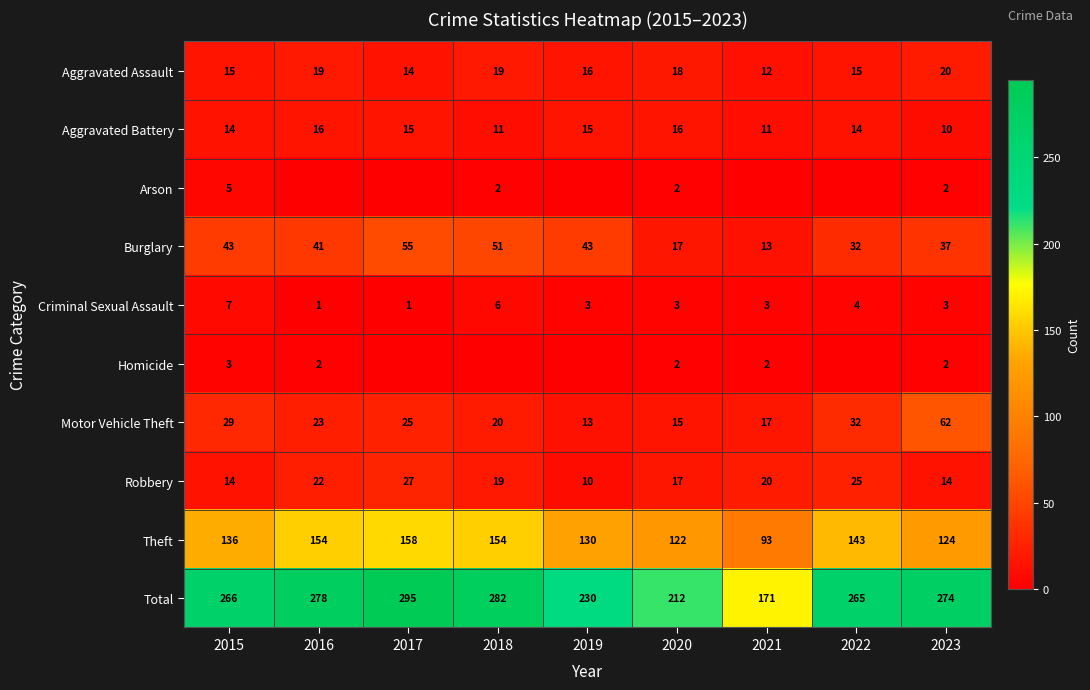

What is the difference between the highest and lowest values at 2023?

272